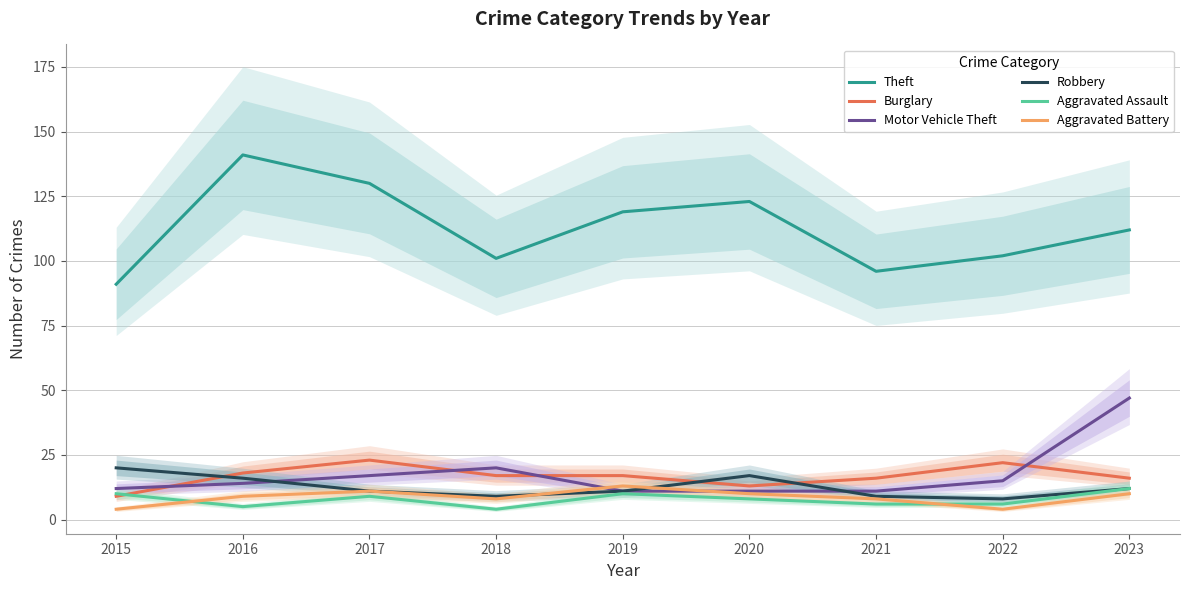

What is the minimum value for Burglary?

9